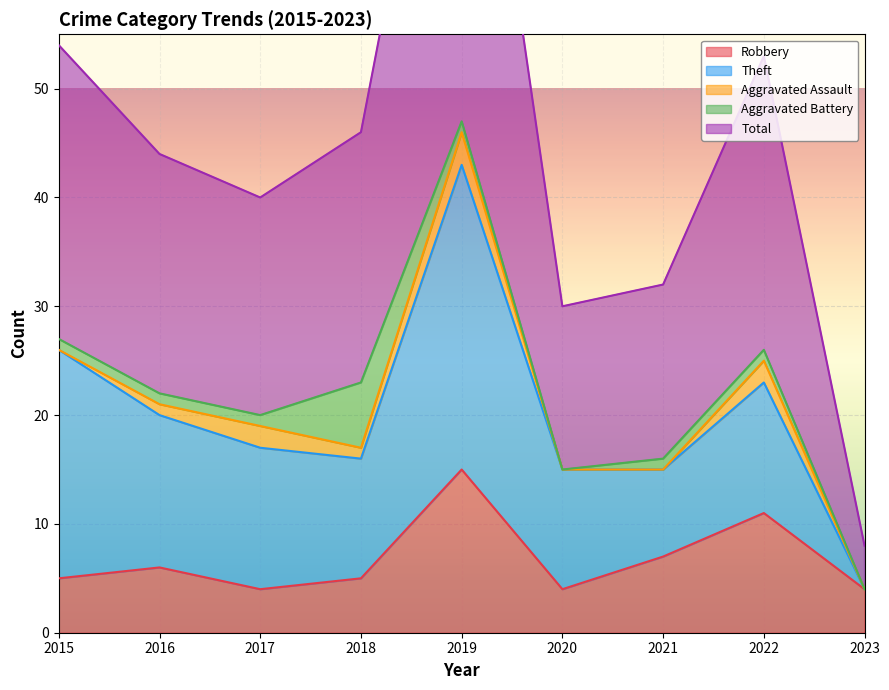

At which label does Aggravated Assault first exceed 1?

2017